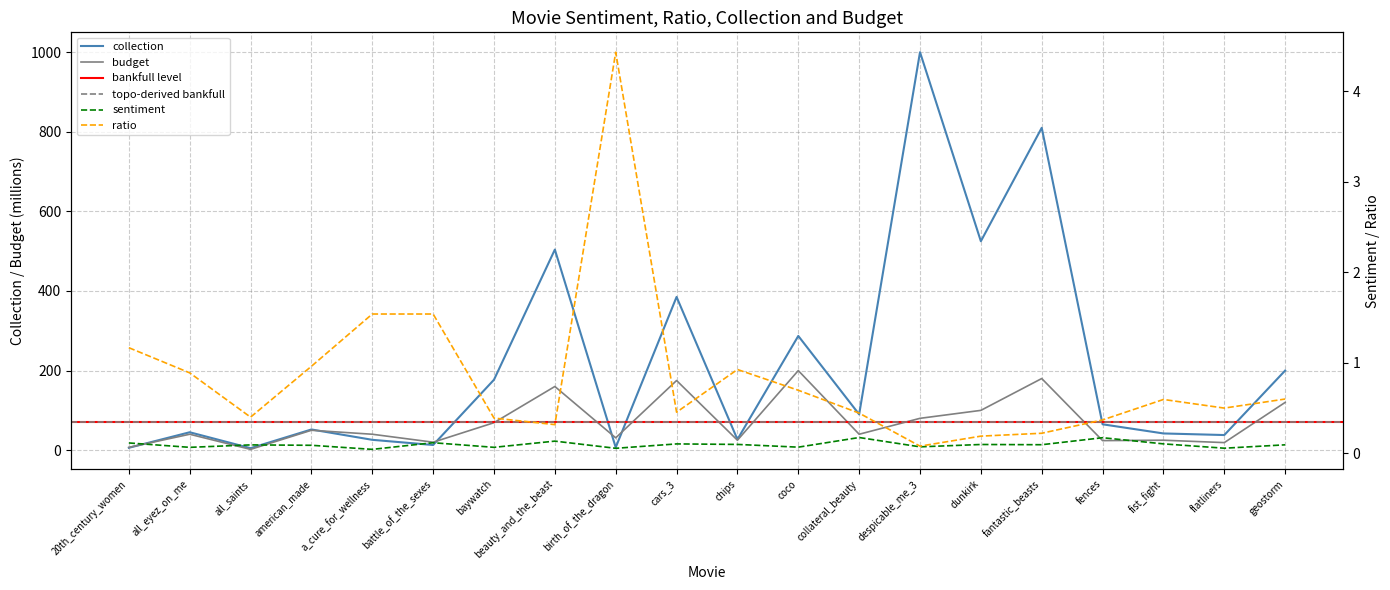

How many interior local valleys does the sentiment series have?

8